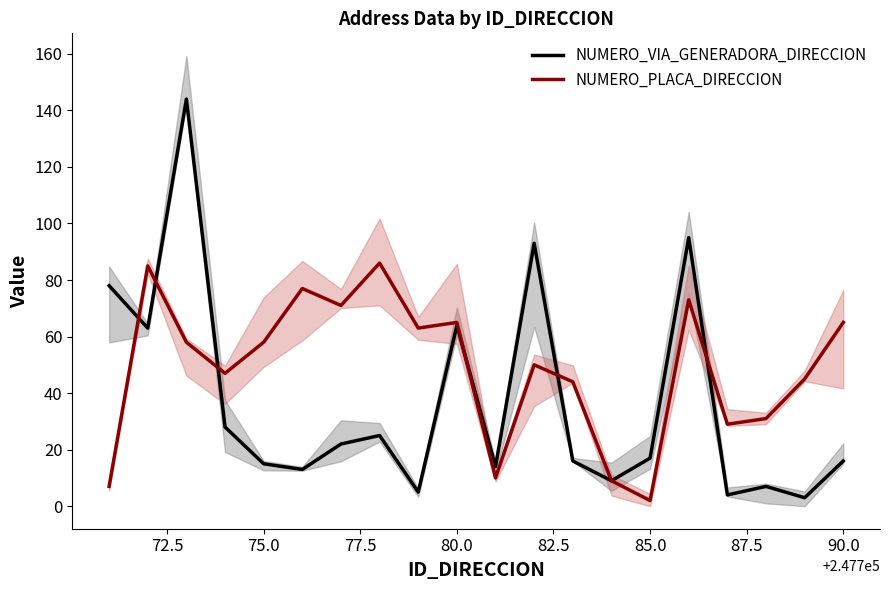

What is the difference between the maximum and minimum values in the NUMERO_PLACA_DIRECCION series?

84